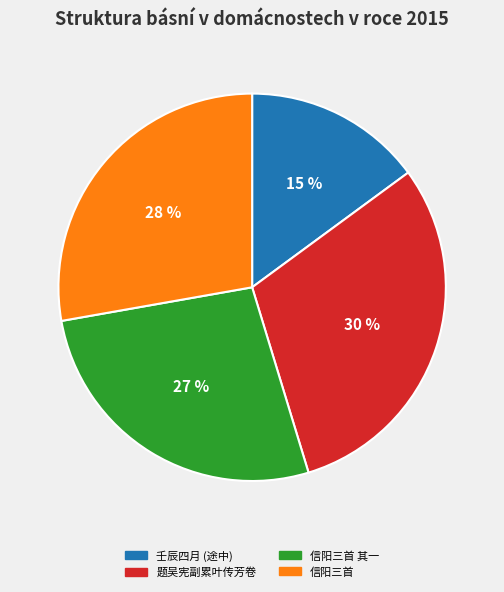

To the nearest percent, what is the average slice percentage?

25%